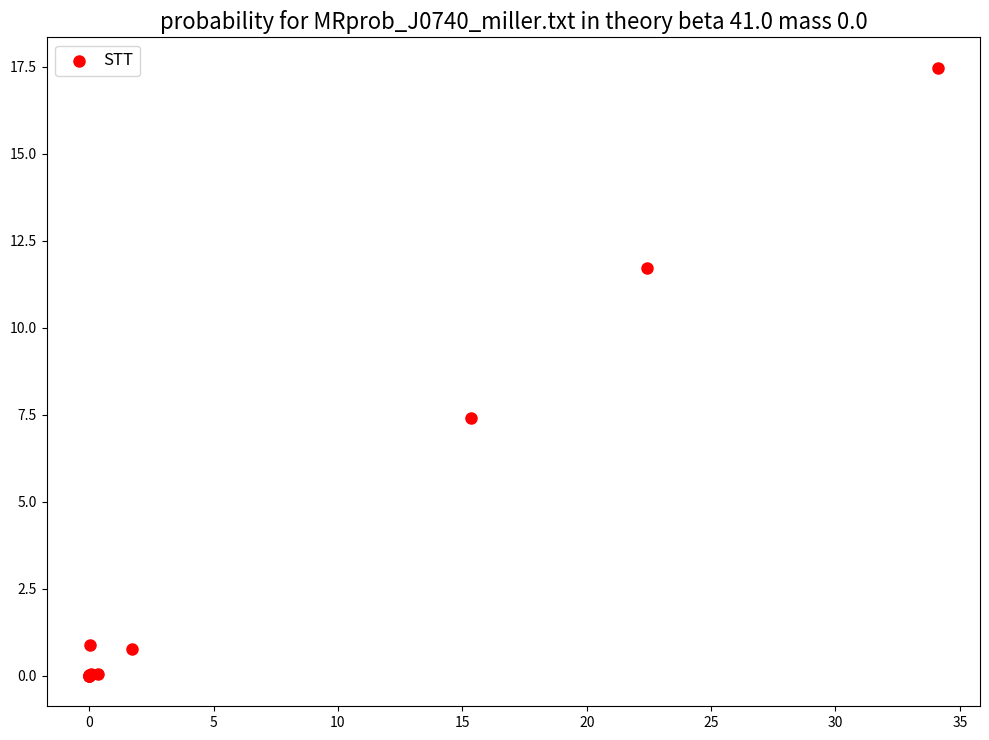

What Y value in the scatter plot is closest to 8?

7.4